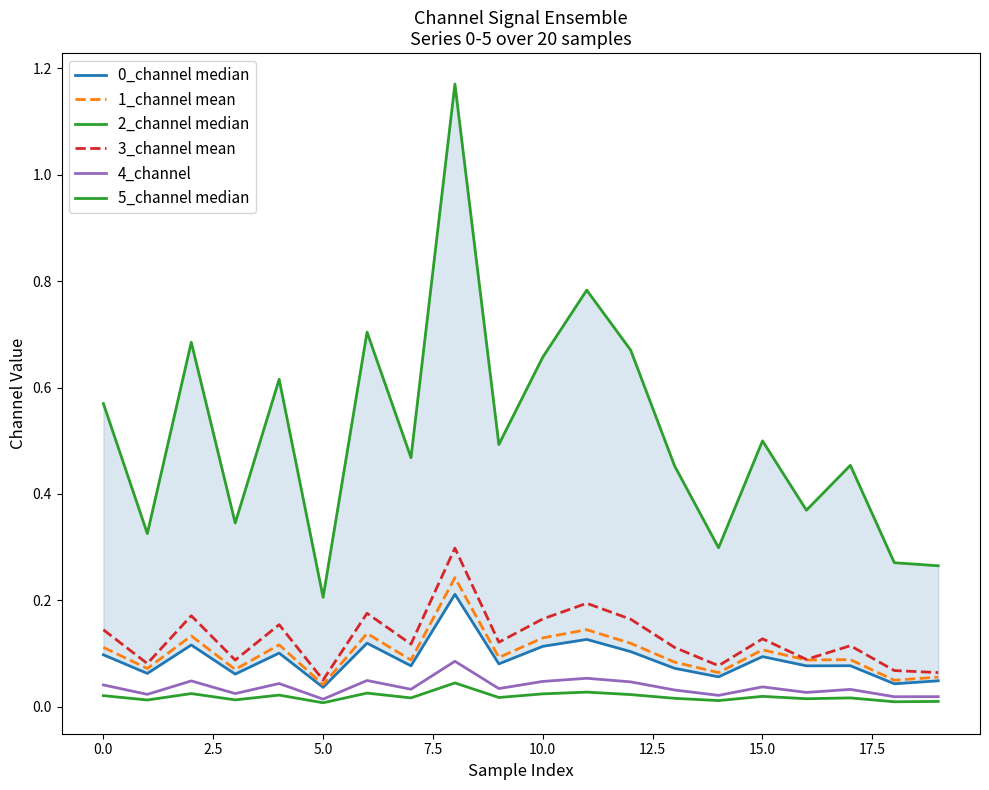

What is the difference between the second highest and second lowest values in the 0_channel median series?

0.1